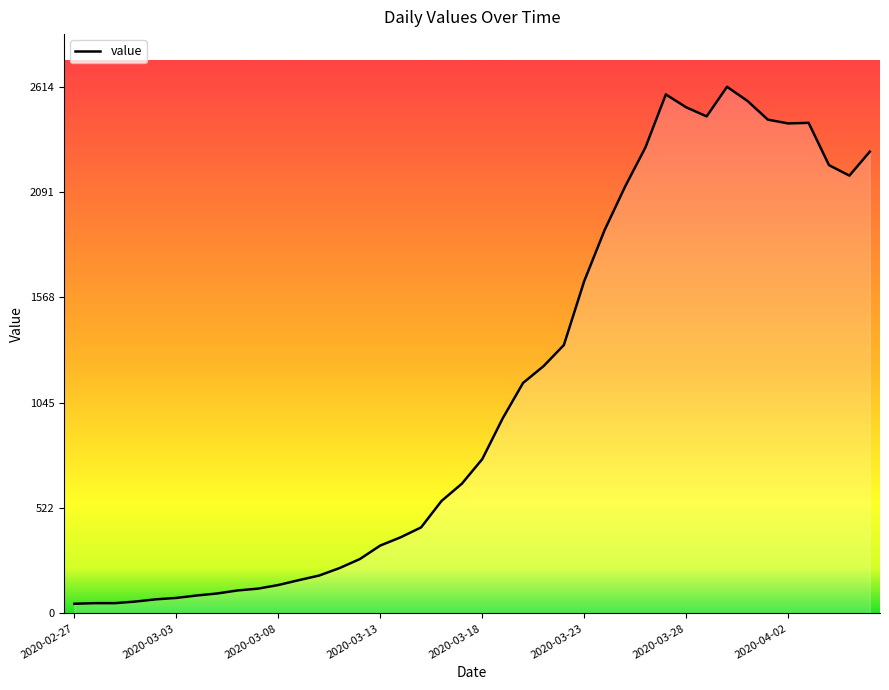

What is the maximum value shown in the chart?

2614